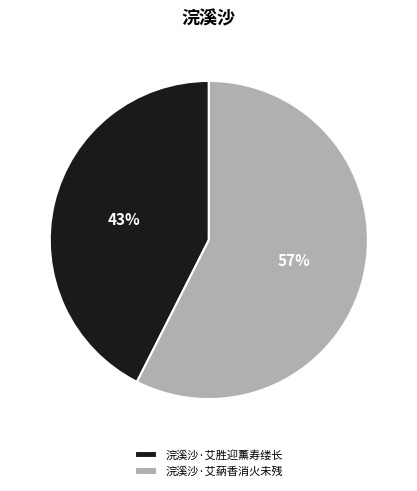

How many slices are in this pie chart?

2